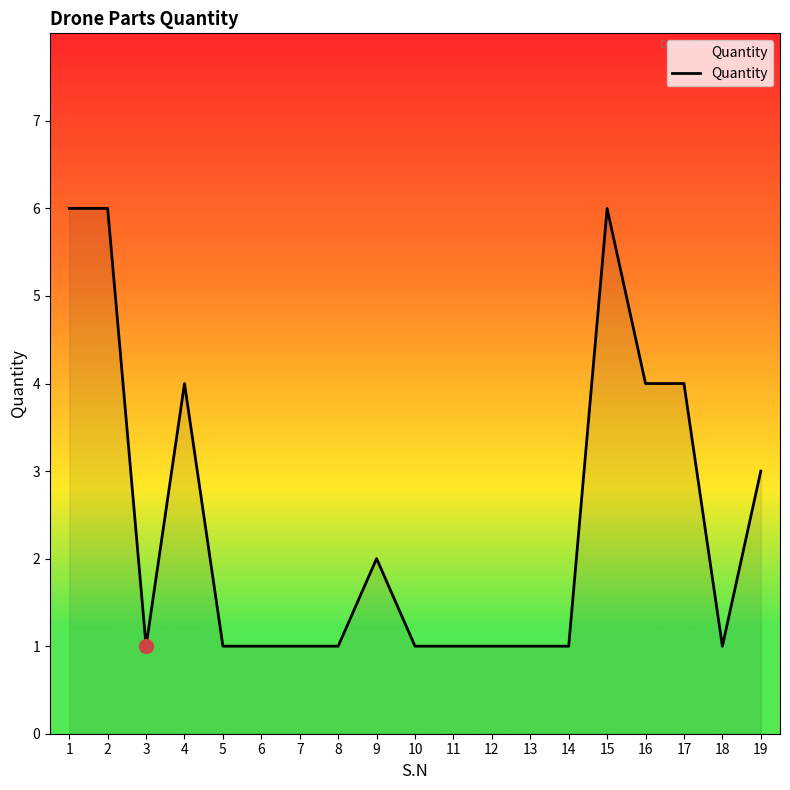

The chart shows a value of 1 at 11. True or false?

True